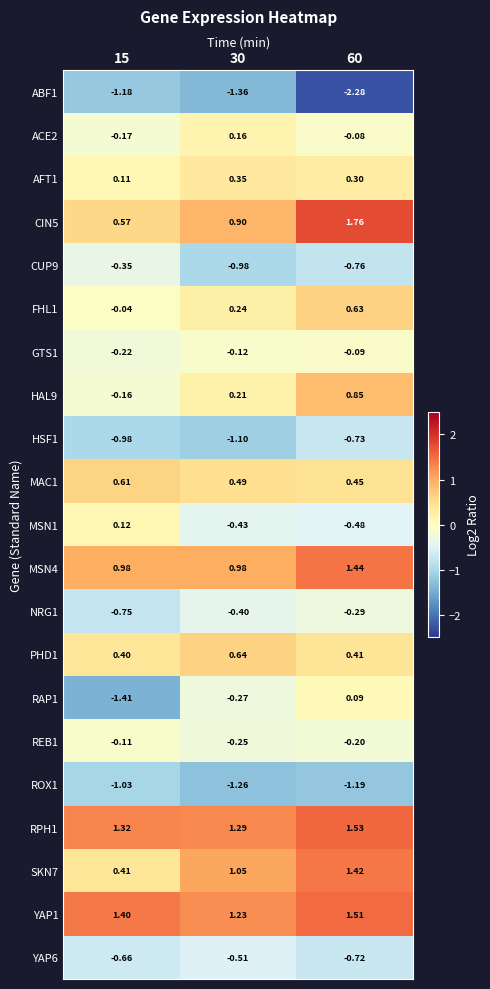

Is the value of ACE2 at 15 greater than the value of HAL9 at 15?

No